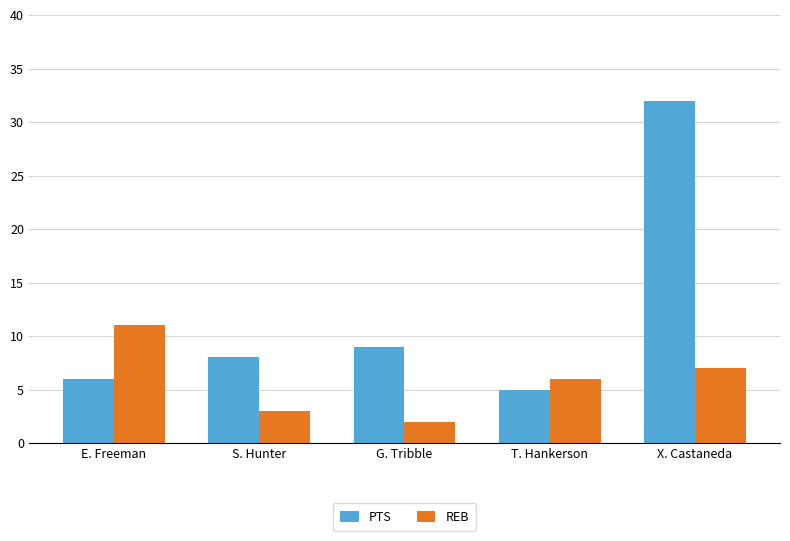

What is the maximum value shown in the chart?

32